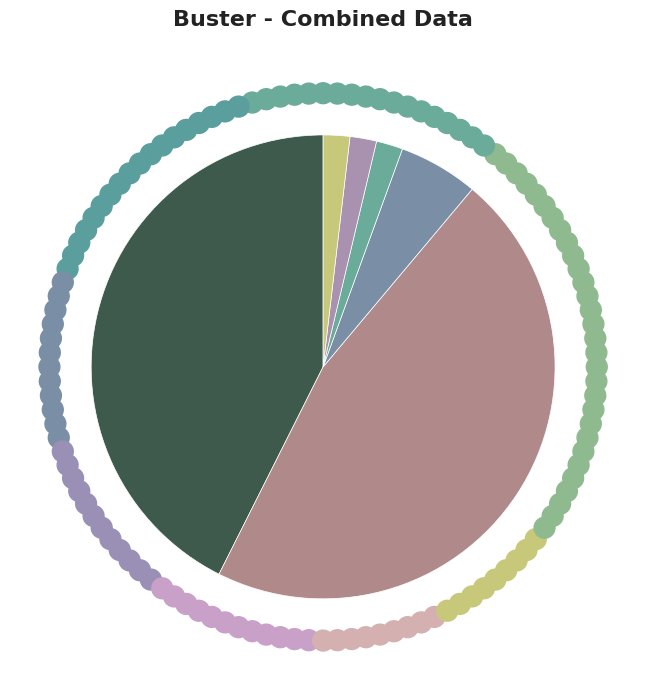

What is the smallest slice in the pie chart?

Bigender